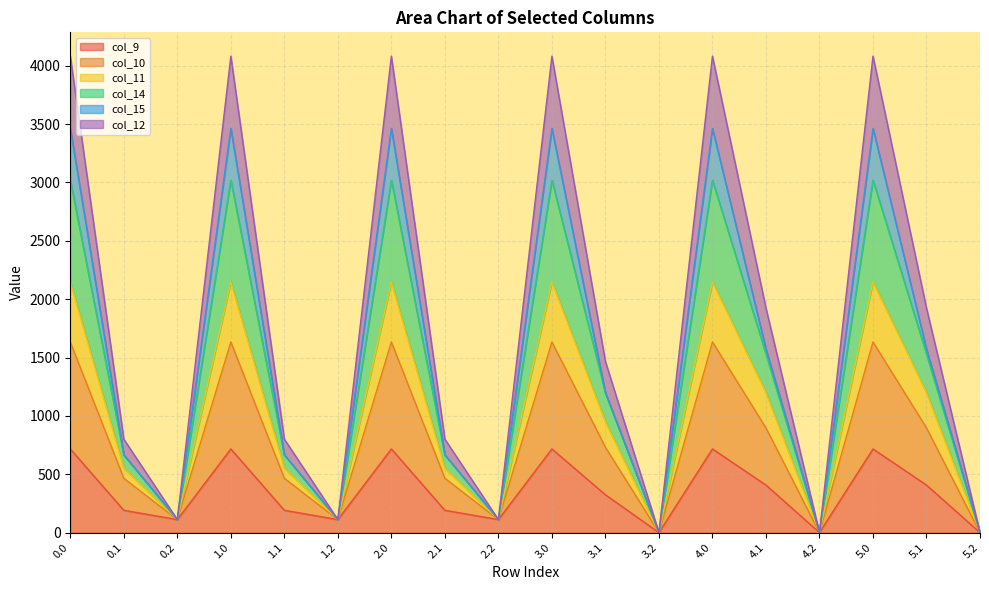

What is the maximum value for col_9?

716.9